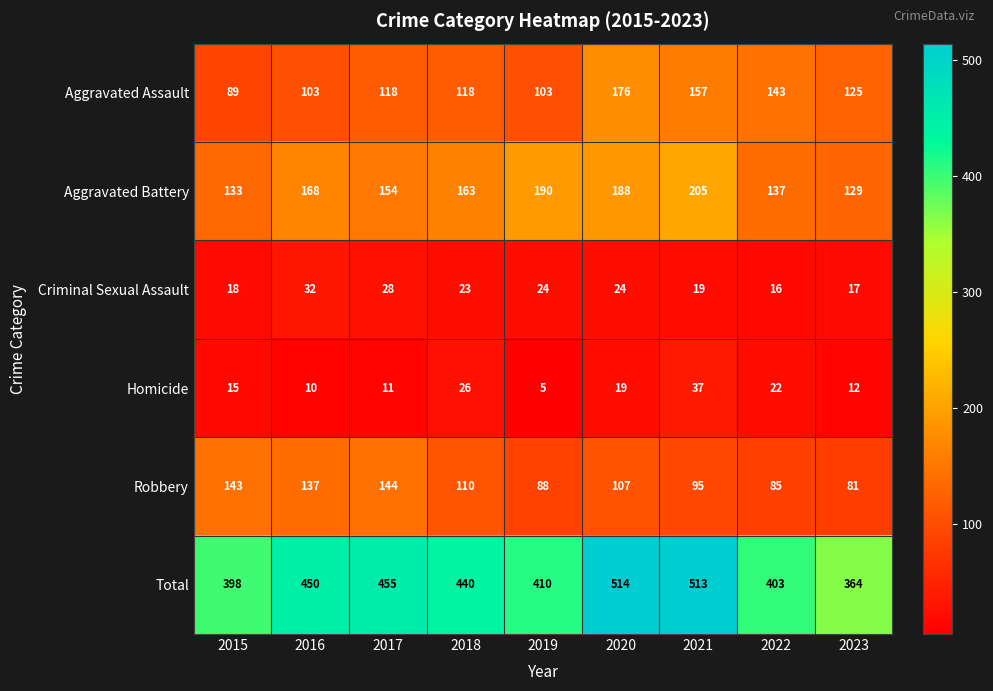

True or false: Aggravated Battery has a value of 168 at 2016.

True